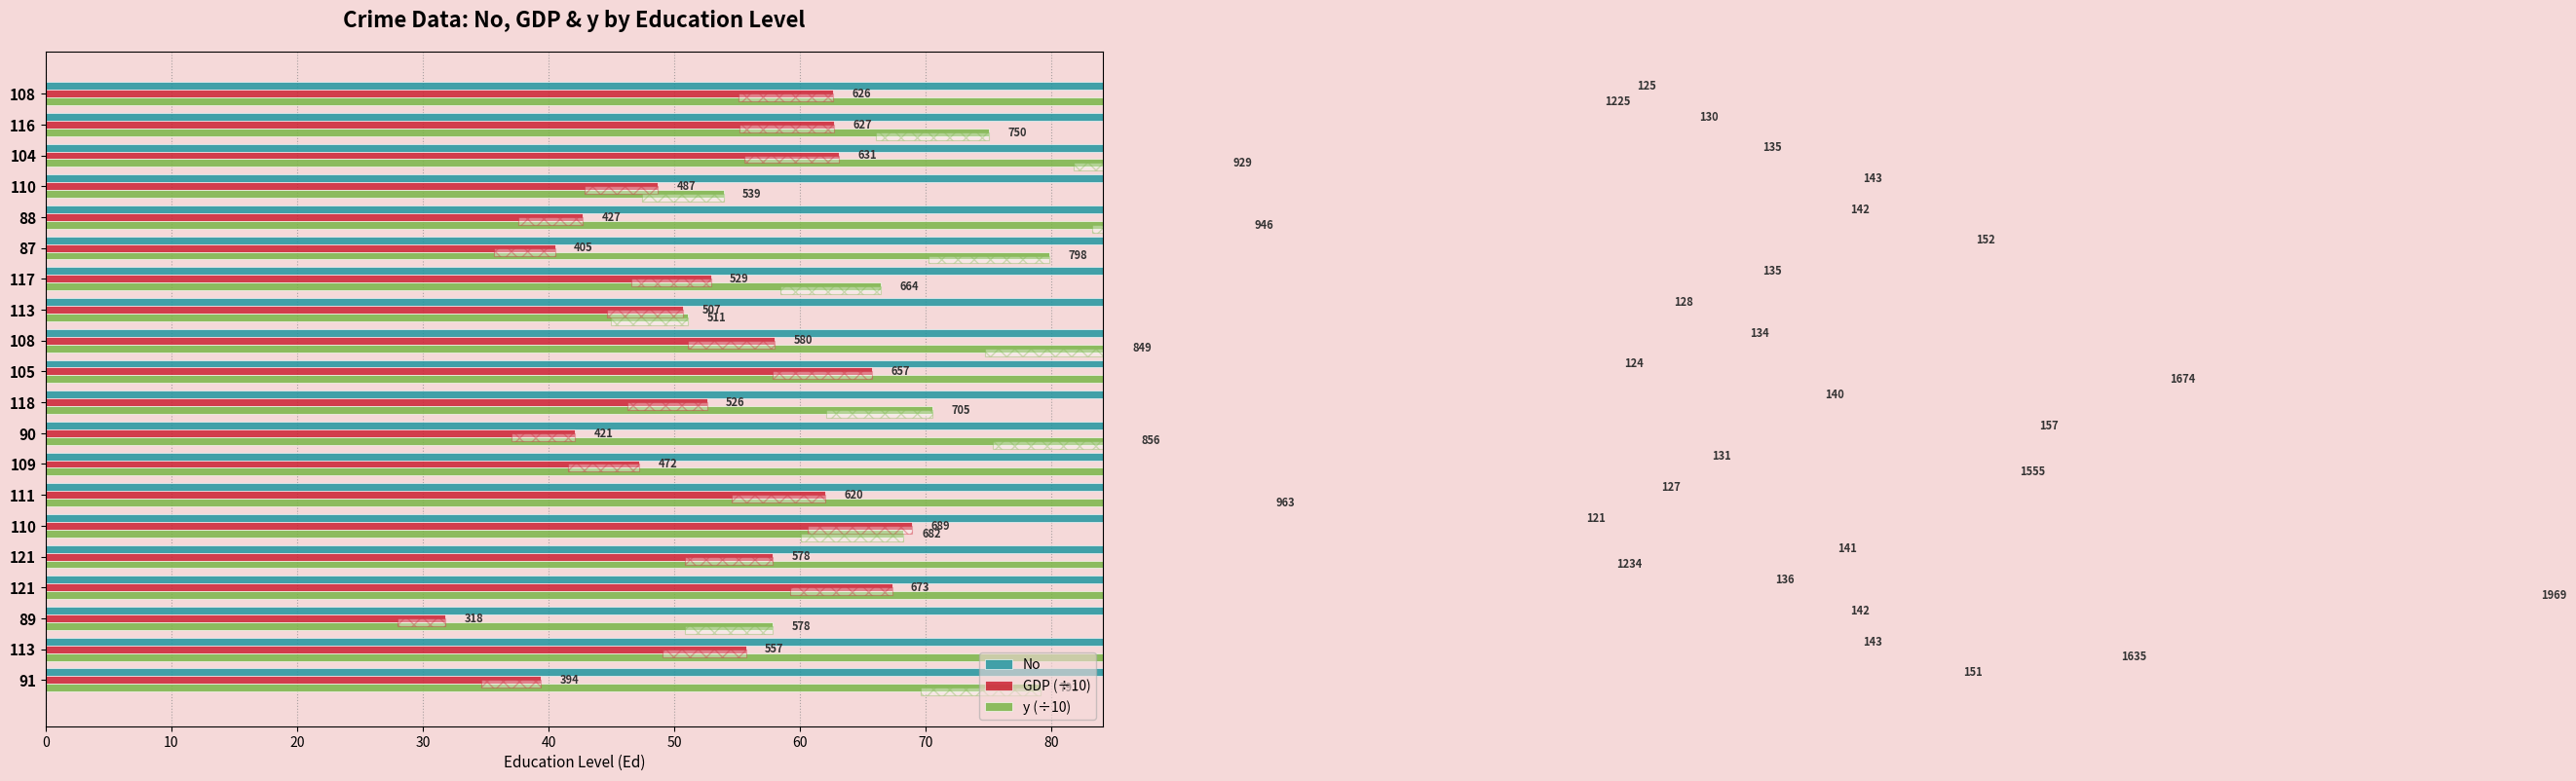

Is it true that GDP (÷10) equals 39.4 at 91?

True